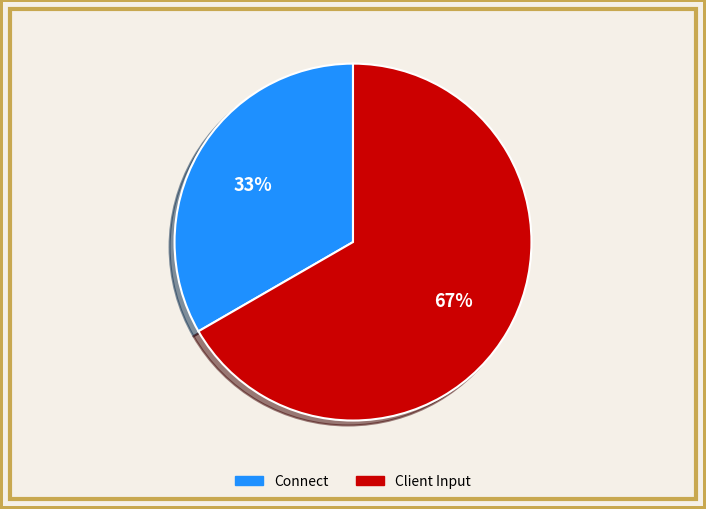

Do Client Input and Connect together represent more than half of the pie?

Yes